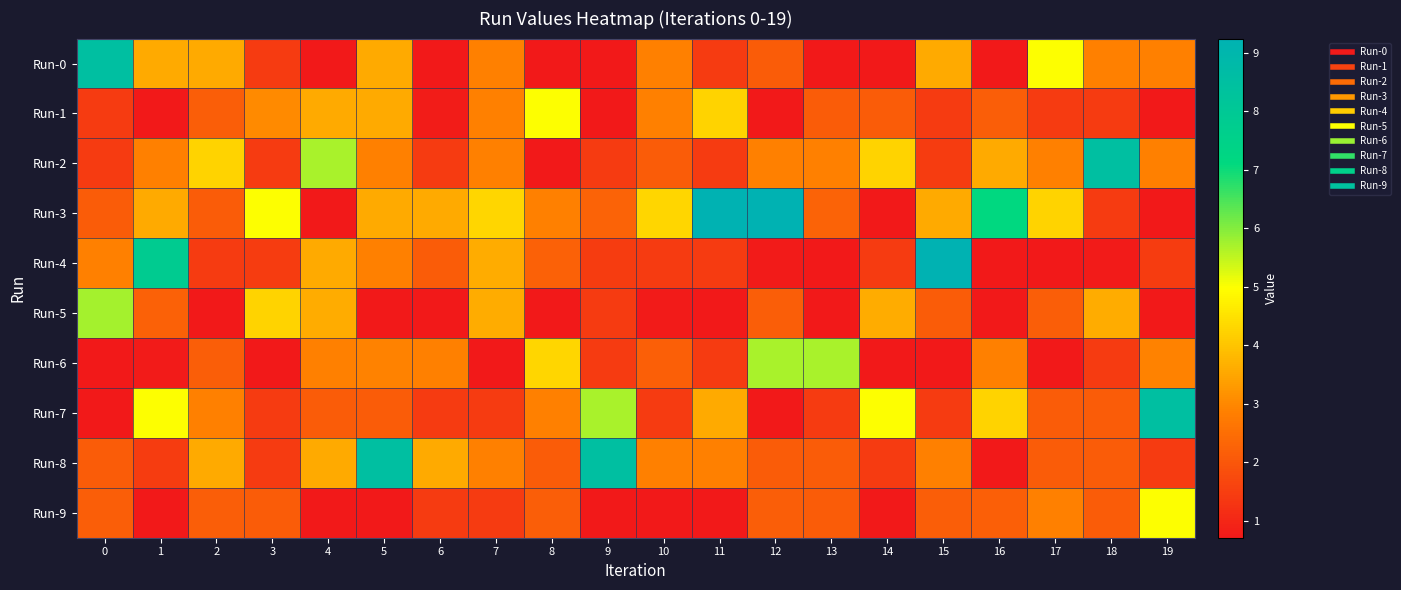

Which series has the largest total across all categories?

Run-3